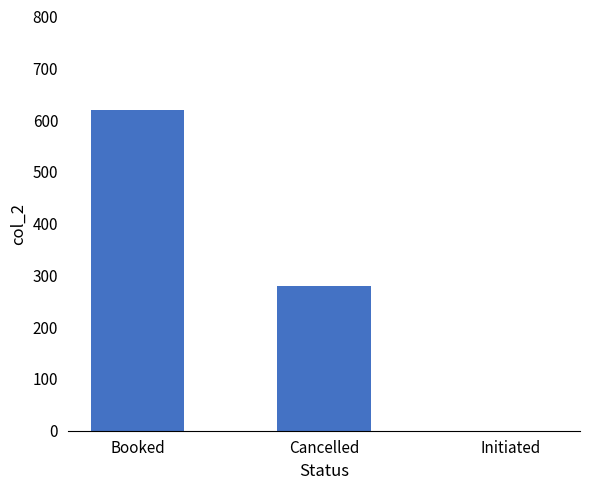

Reading right to left, list all the values displayed in this chart.

Initiated=0	Cancelled=280	Booked=620